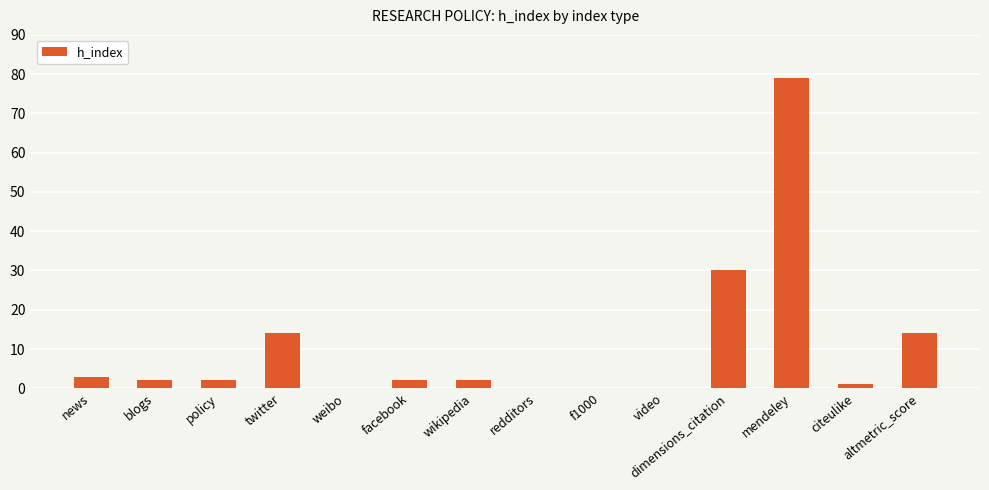

Reading right to left, transcribe all the data shown in this chart.

14	1	79	30	0	0	0	2	2	0	14	2	2	3